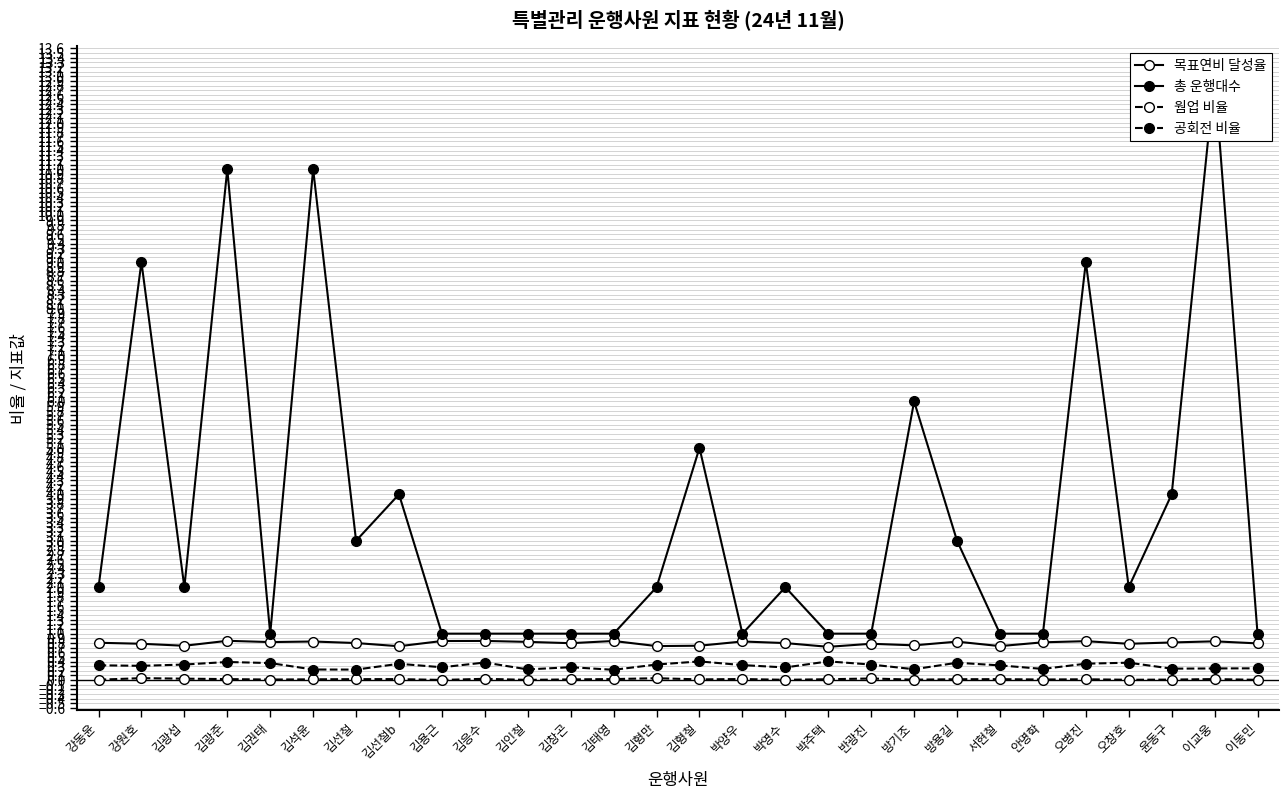

At which category does the chart reach its peak across all series?

이교웅